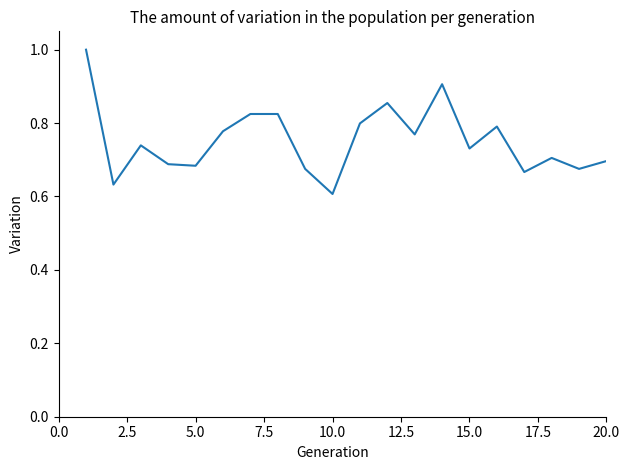

What is the difference between the maximum and minimum values?

0.4